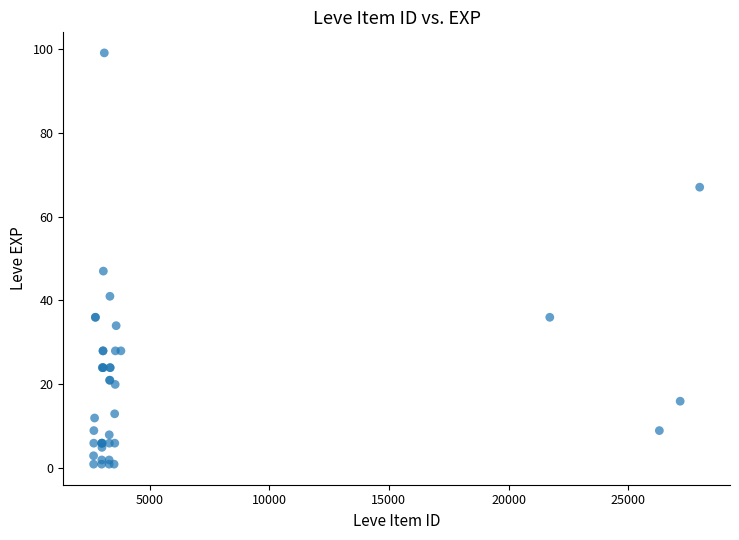

What Y value in the scatter plot is closest to 50?

47